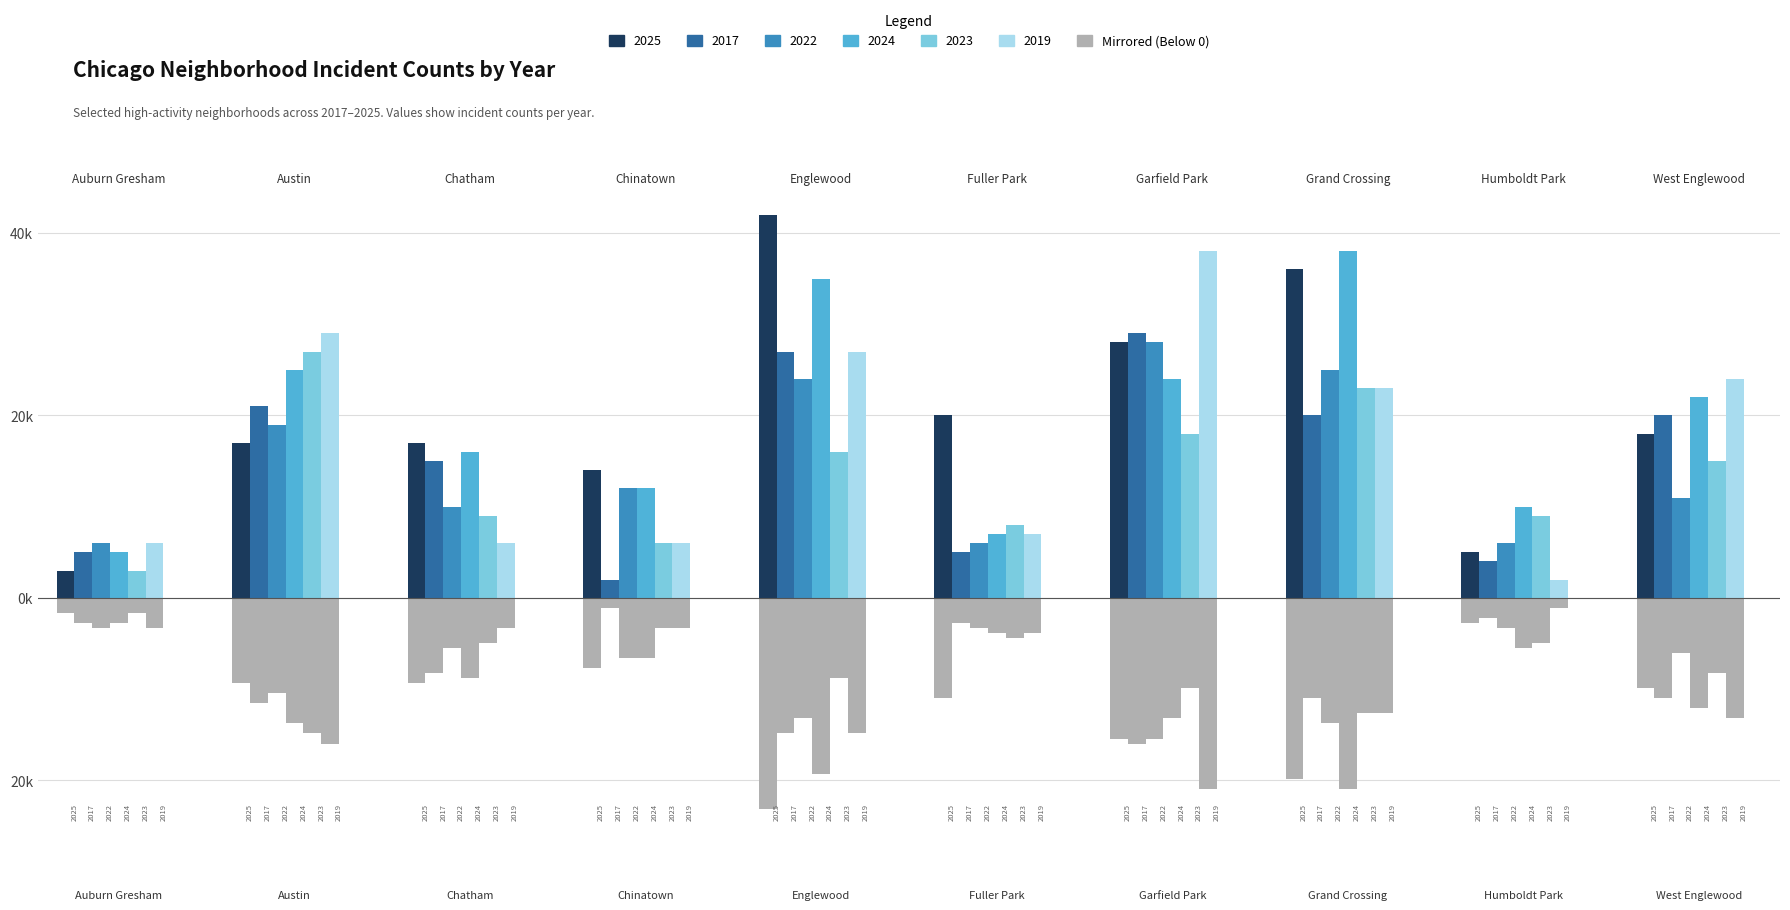

At 6, list the series in order from largest to smallest.

2019, 2017, 2025, 2022, 2024, 2023